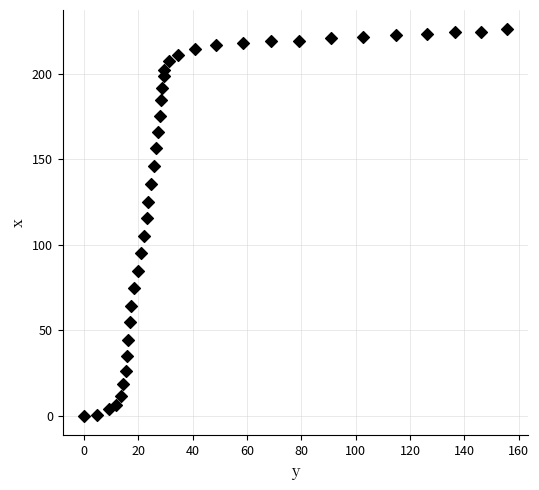

What Y value in the scatter plot is closest to 112?

115.8